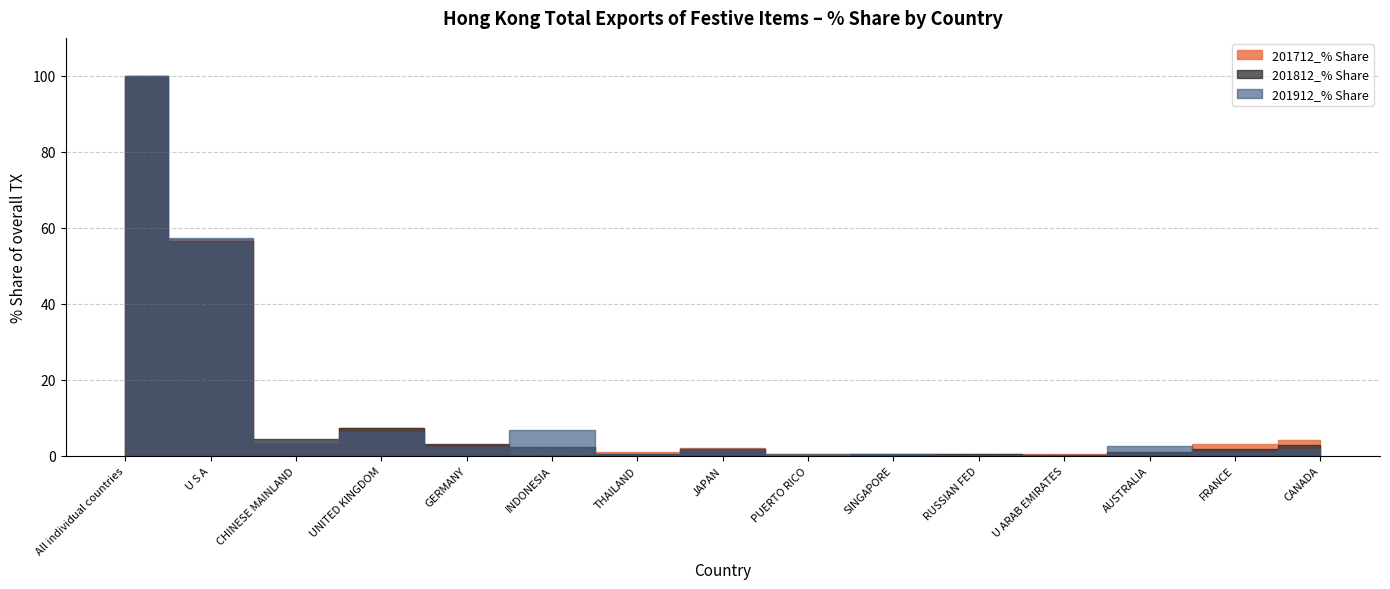

Between CHINESE MAINLAND and UNITED KINGDOM, which series saw the biggest shift?

201712_% Share